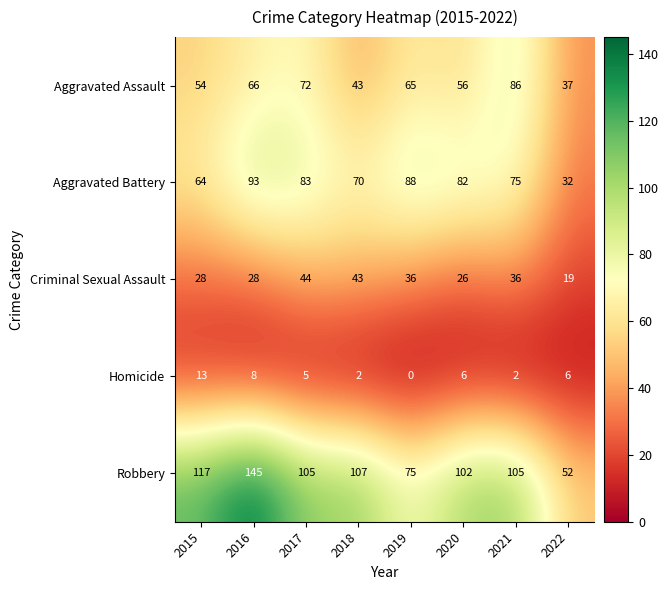

What is the difference between the maximum and minimum values in the Aggravated Battery series?

61